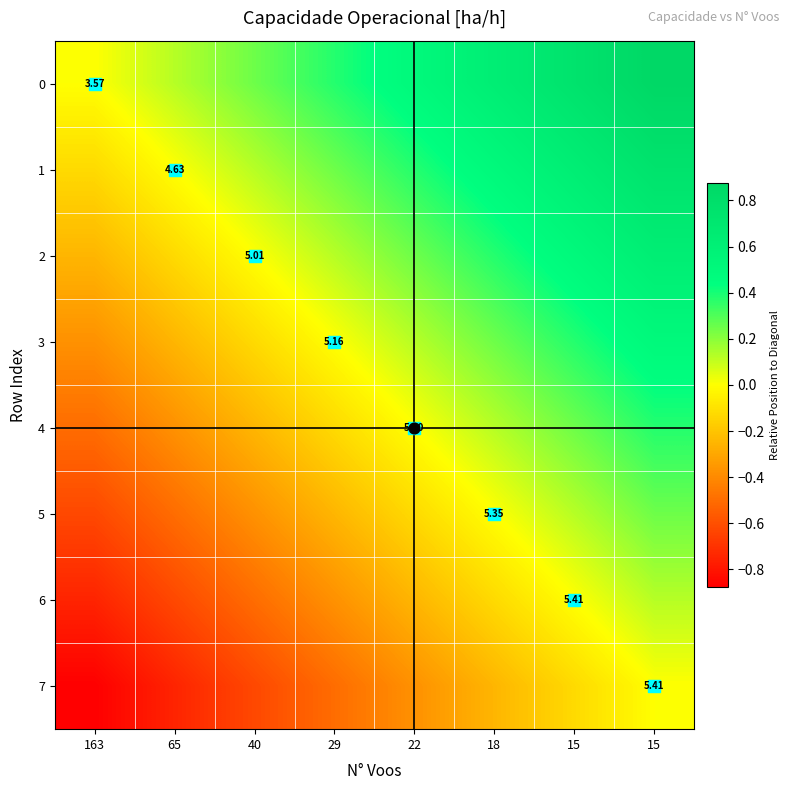

How many 7 values are between 0 and 1?

1